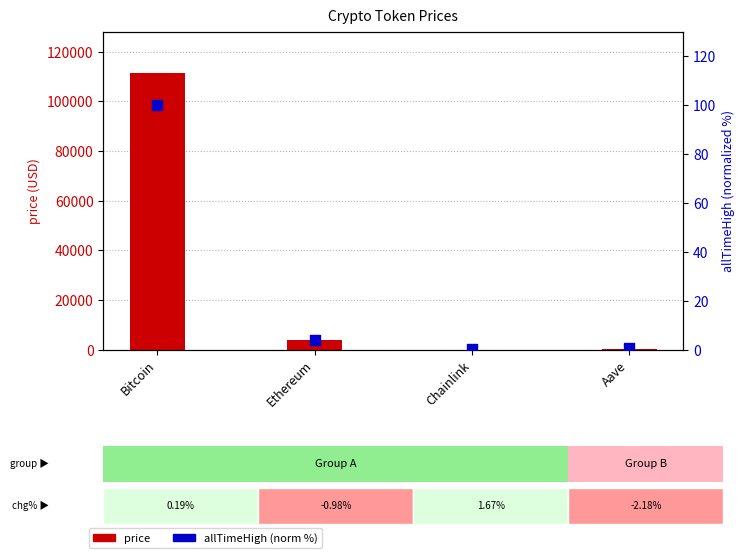

What is the total value across all series at Ethereum?

3937.3